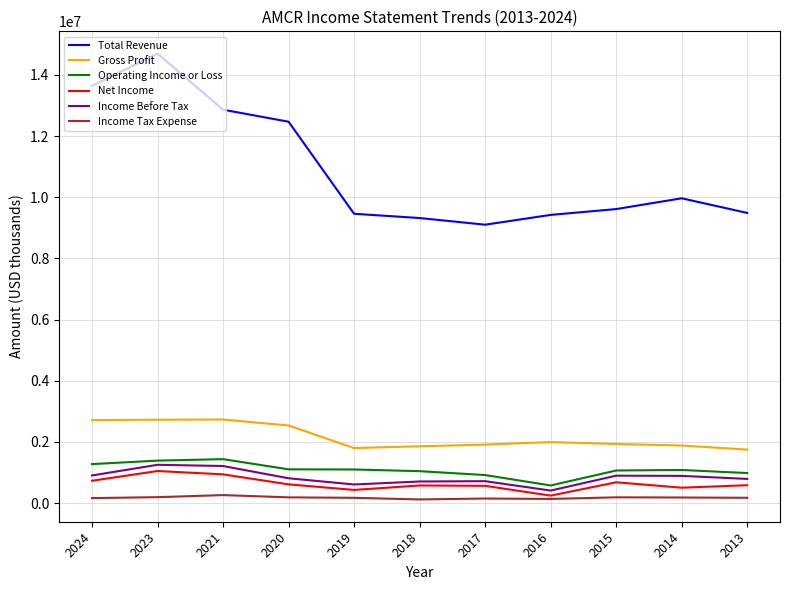

Is the value of Gross Profit at 2019 greater than the value of Operating Income or Loss at 2021?

Yes